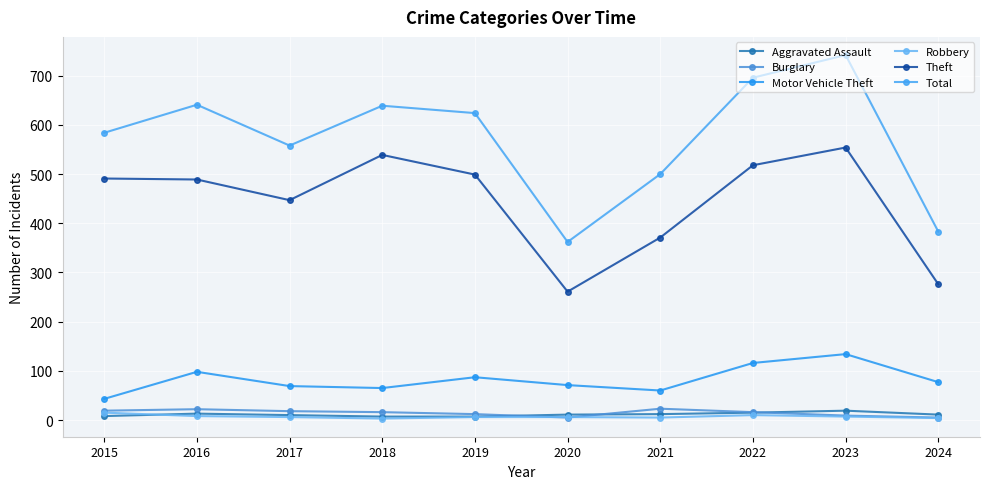

How many values in the Total series are below 624?

5